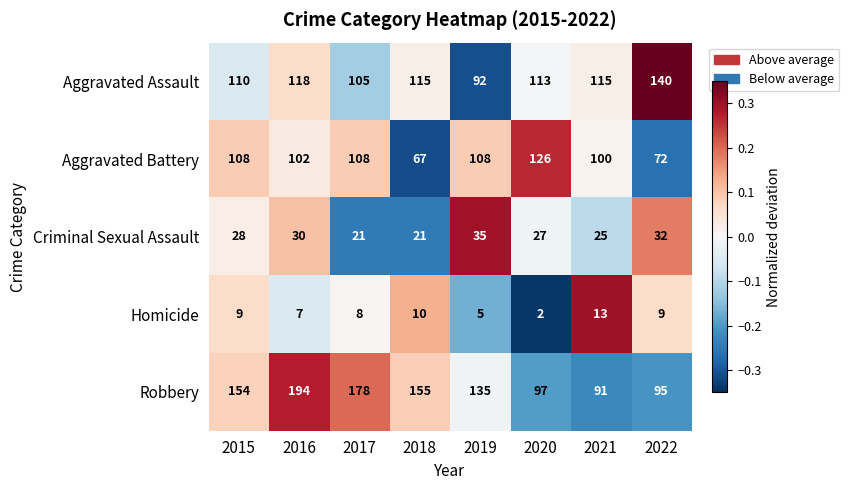

At 2021, list the series in order from smallest to largest.

Homicide, Criminal Sexual Assault, Robbery, Aggravated Battery, Aggravated Assault